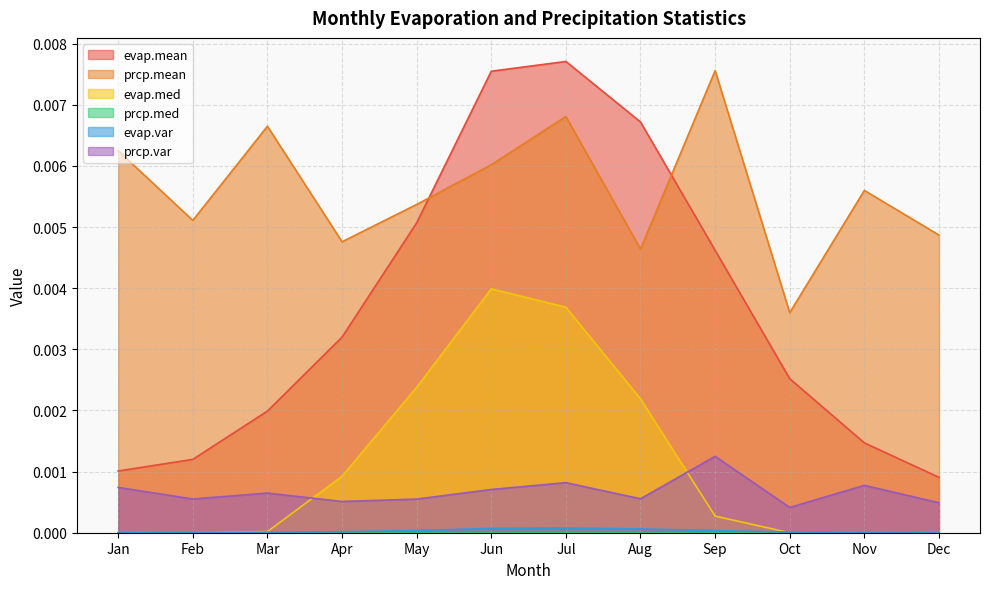

Where do prcp.var and evap.med first cross each other?

Mar and Apr